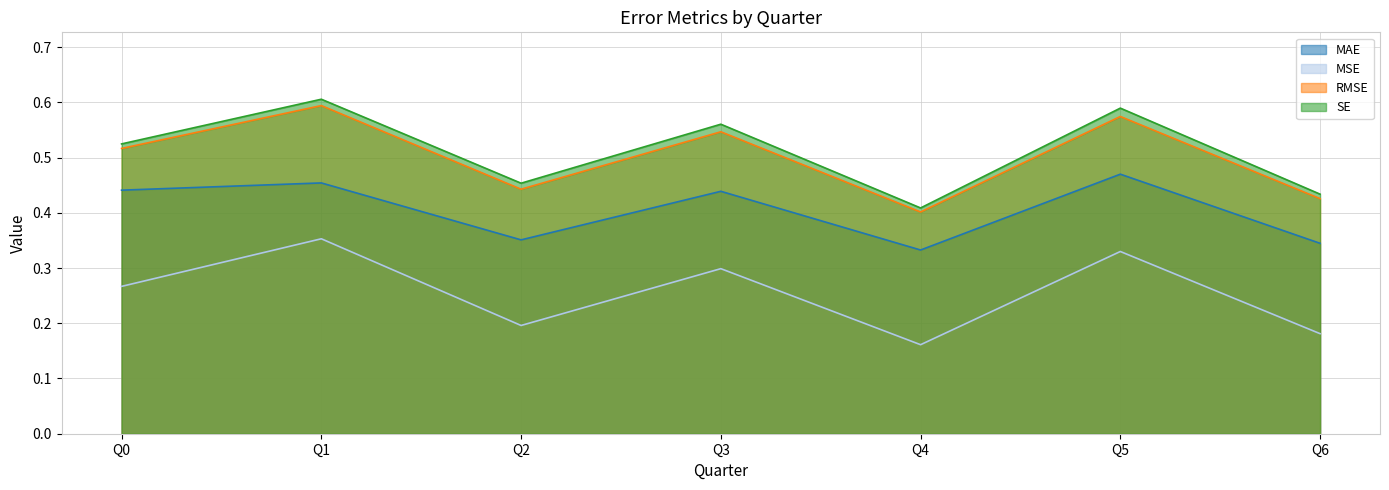

What is the difference between the maximum and second lowest values in the SE series?

0.2